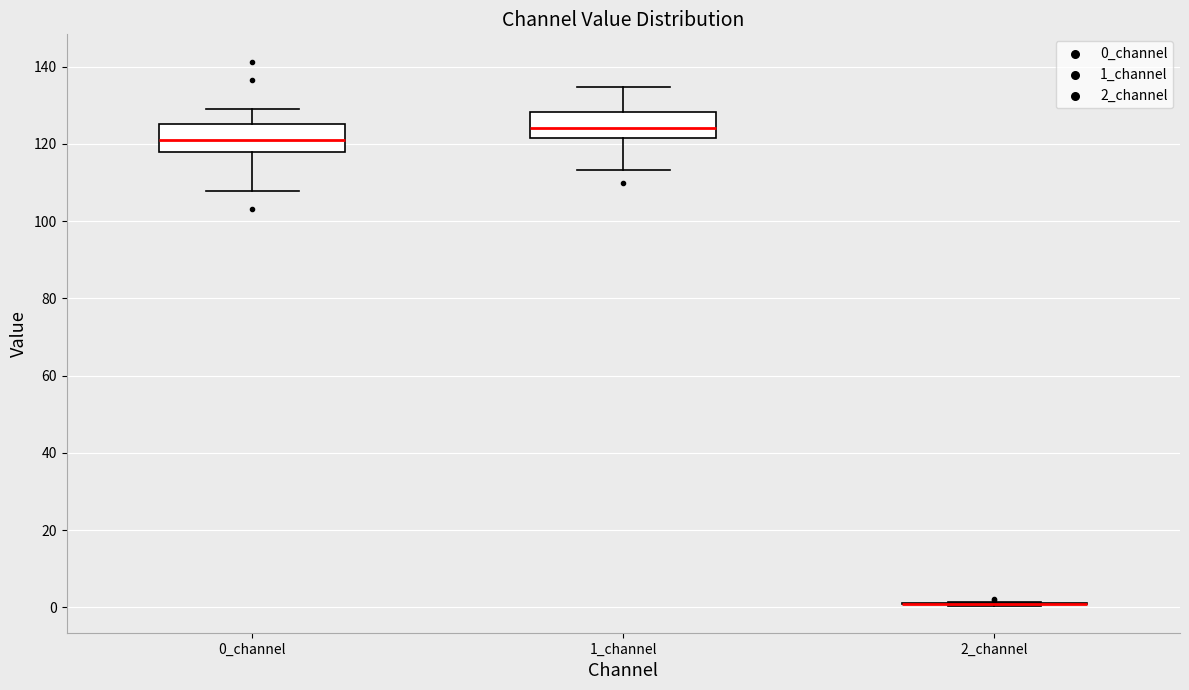

Reading left to right, read every box against the y-axis: the position of its median line, the range the box covers, and the ends of its whiskers. The values are not printed on the chart, so give them approximately, as read against the axis.

0_channel: median 122, box 118 to 126, whiskers 108 to 130
1_channel: median 124, box 122 to 128, whiskers 114 to 134
2_channel: box collapsed to a line at 0, whiskers 0 to 2